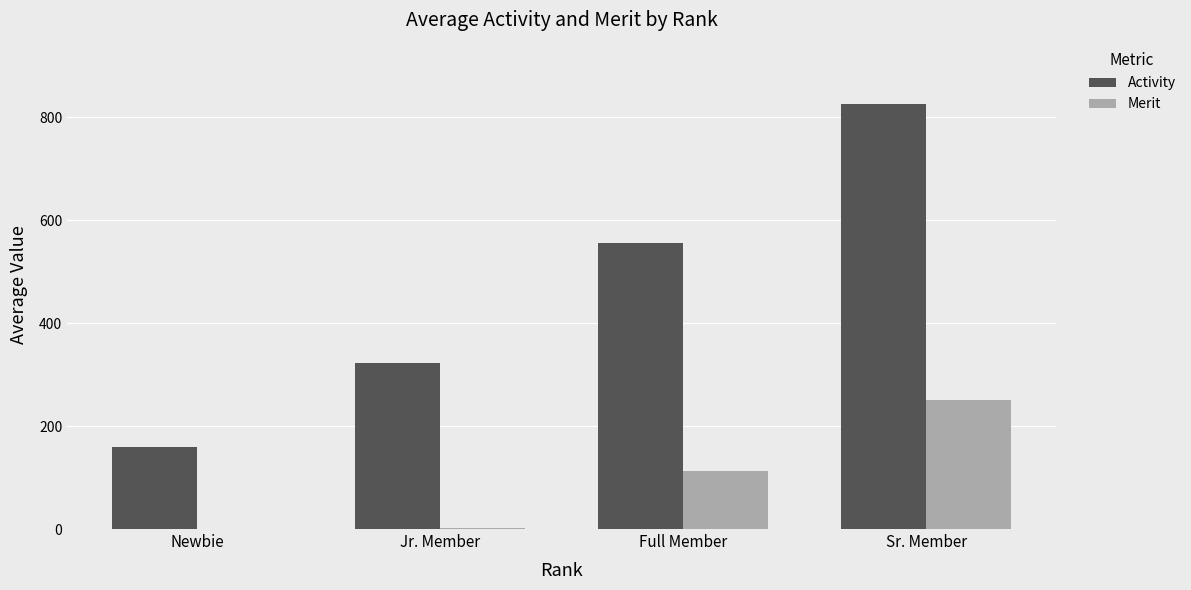

How many groups of bars are there?

4